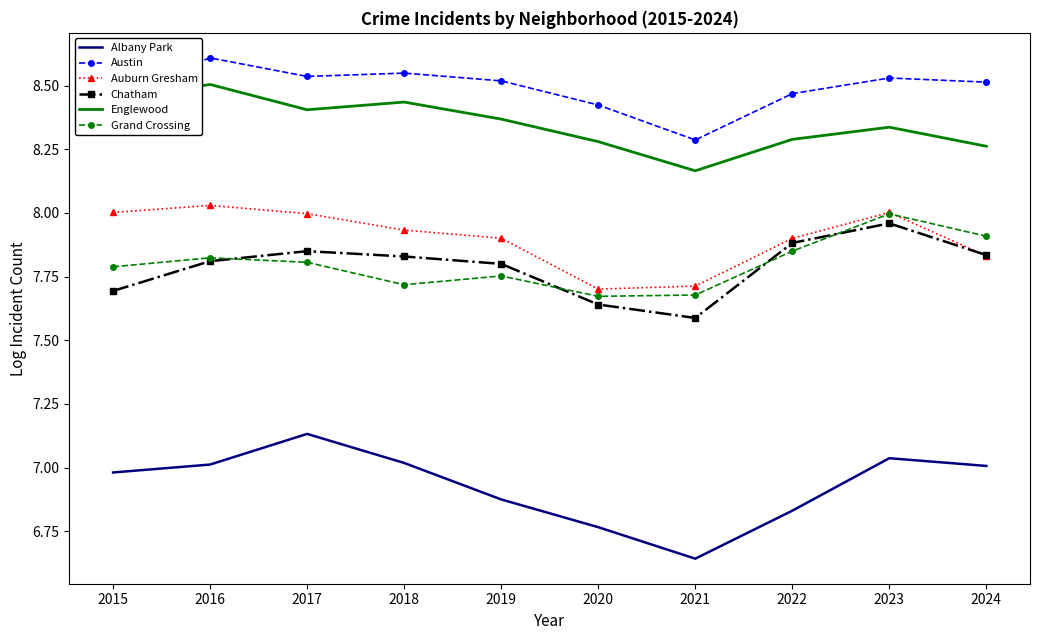

True or false: Austin and Auburn Gresham intersect in this chart.

False